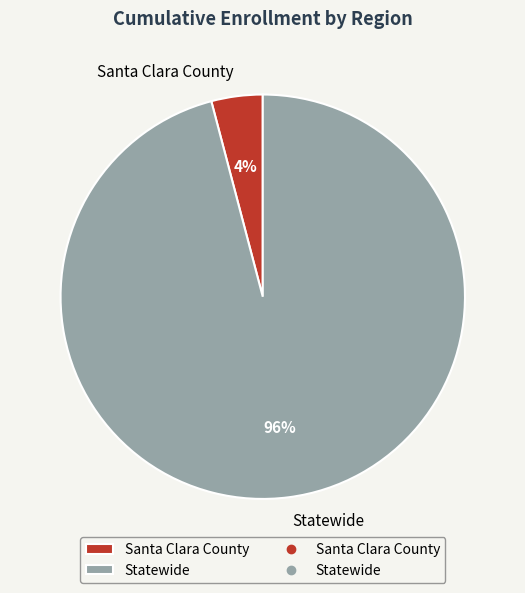

Is the sum of Statewide and Santa Clara County greater than half?

Yes